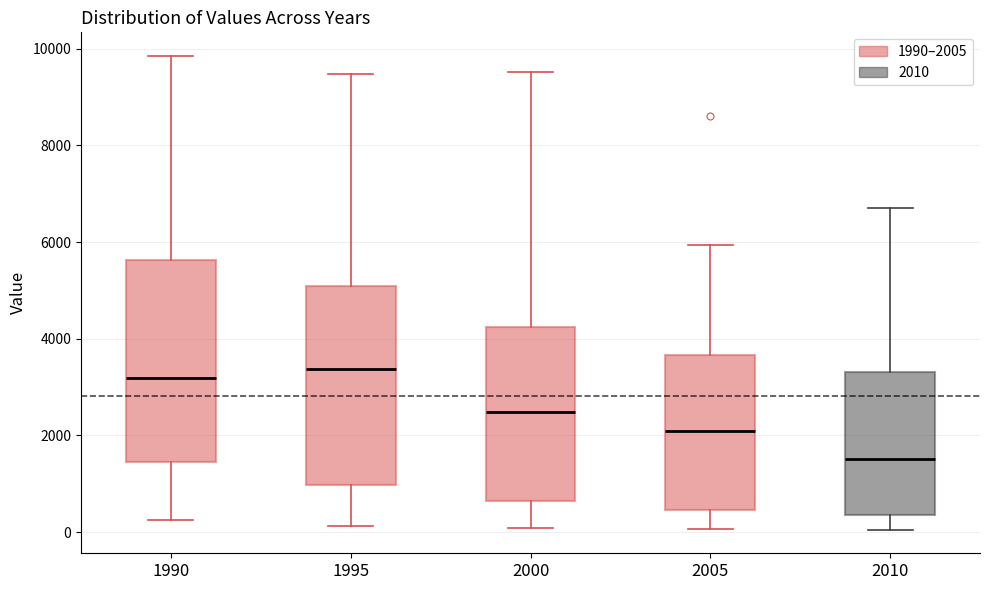

Reading left to right, transcribe this box plot: for each box, give where its median line is, the range the box spans, and where its two whiskers end, as read against the y-axis. The values are not printed on the chart, so give them approximately, as read against the axis.

1990: median 3200, box 1400 to 5600, whiskers 200 to 9800
1995: median 3400, box 1000 to 5000, whiskers 200 to 9400
2000: median 2400, box 600 to 4200, whiskers 0 to 9600
2005: median 2000, box 400 to 3600, whiskers 0 to 6000
2010: median 1600, box 400 to 3400, whiskers 0 to 6800